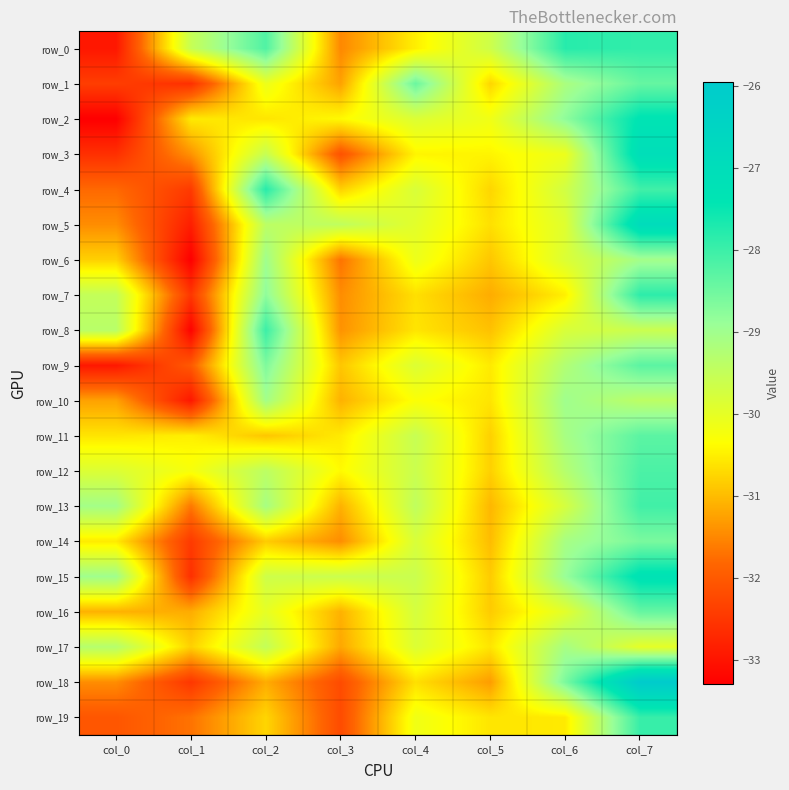

Which series changed the most between col_3 and col_4?

row_1